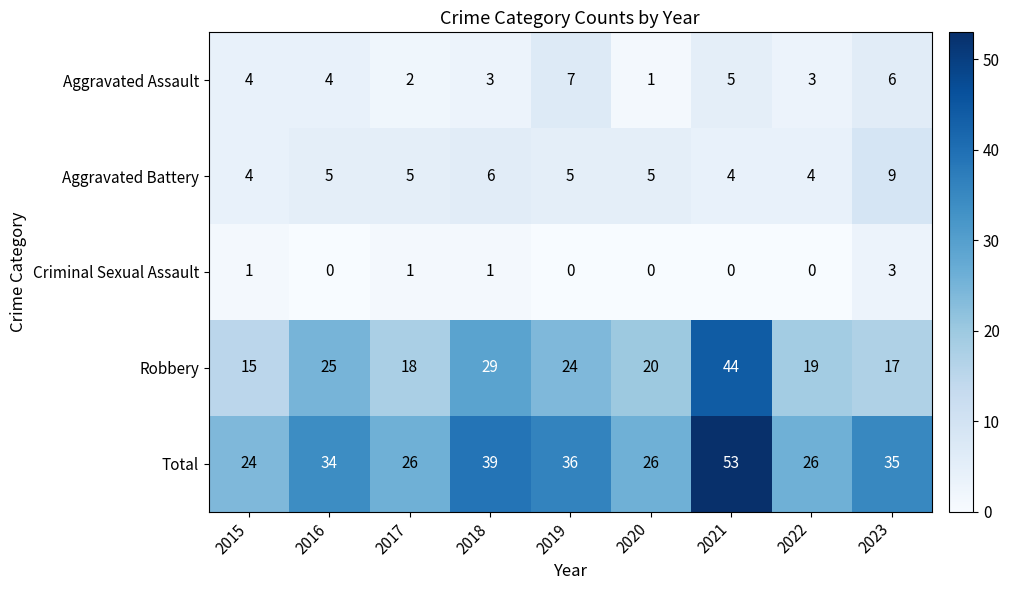

Which series has the largest total across all categories?

Total